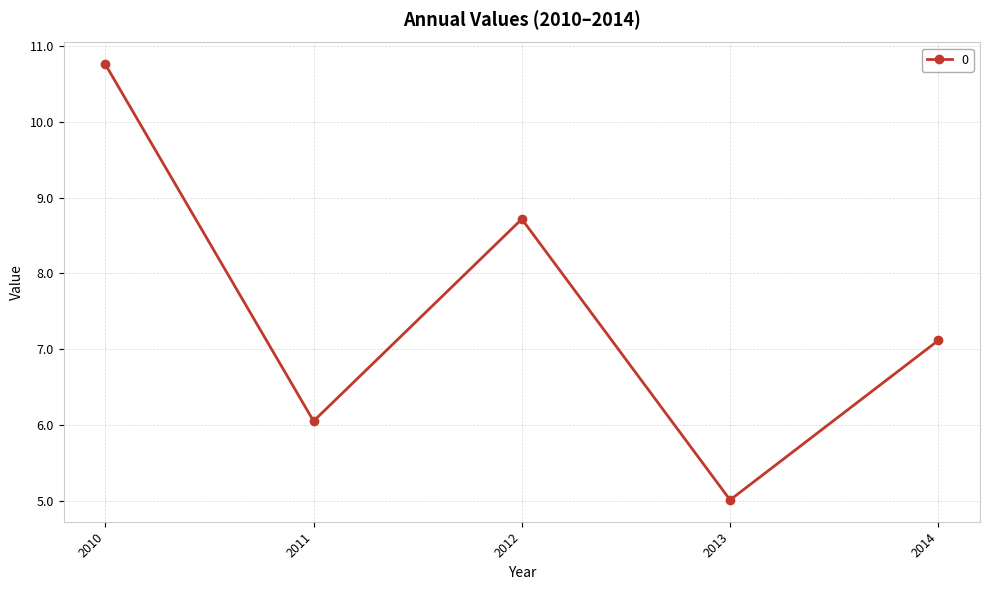

What is the difference between the maximum and minimum values?

5.8